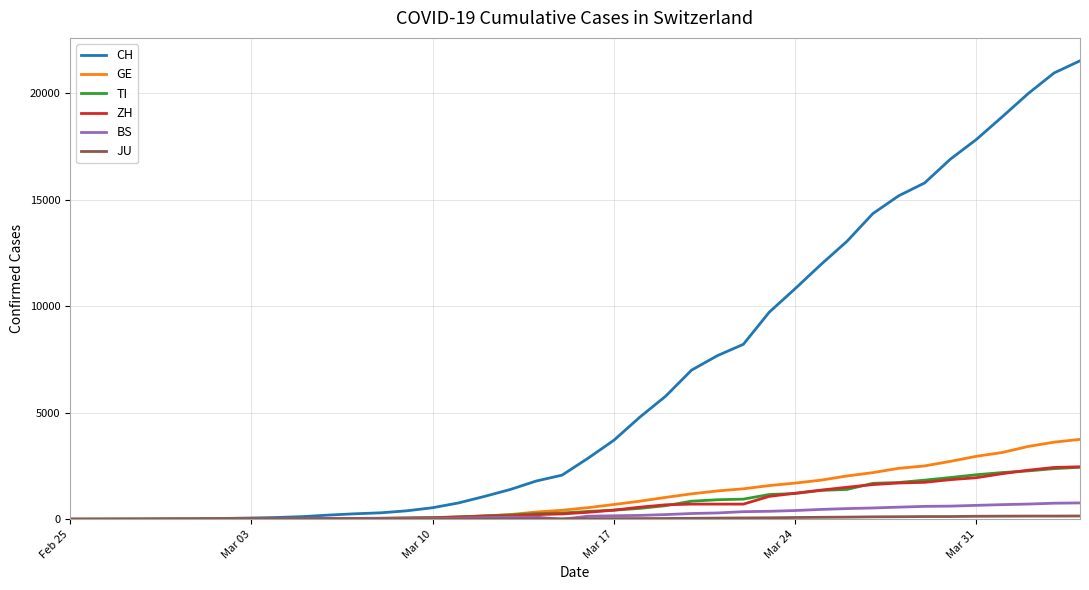

What is the greatest value displayed?

21535